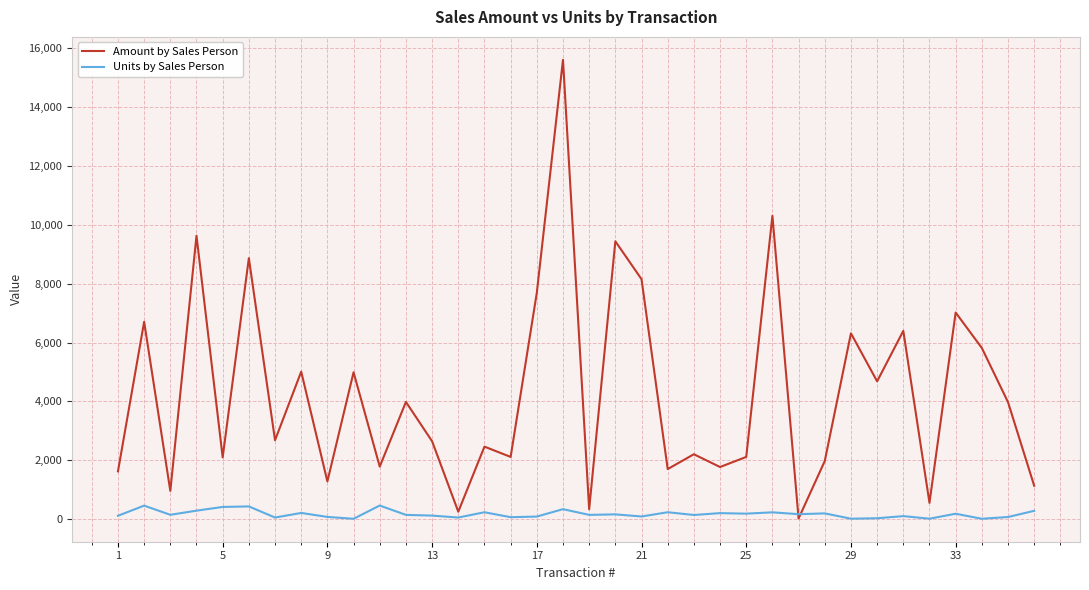

Does the chart have visible grid lines?

Yes